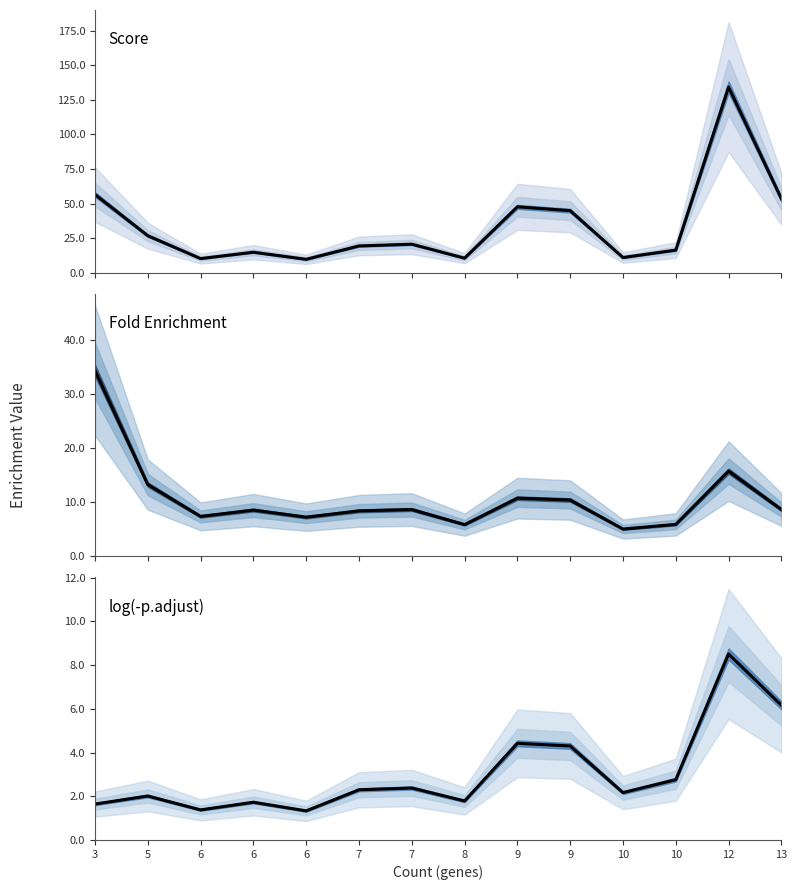

True or false: Fold_enrichment and score intersect in this chart.

False